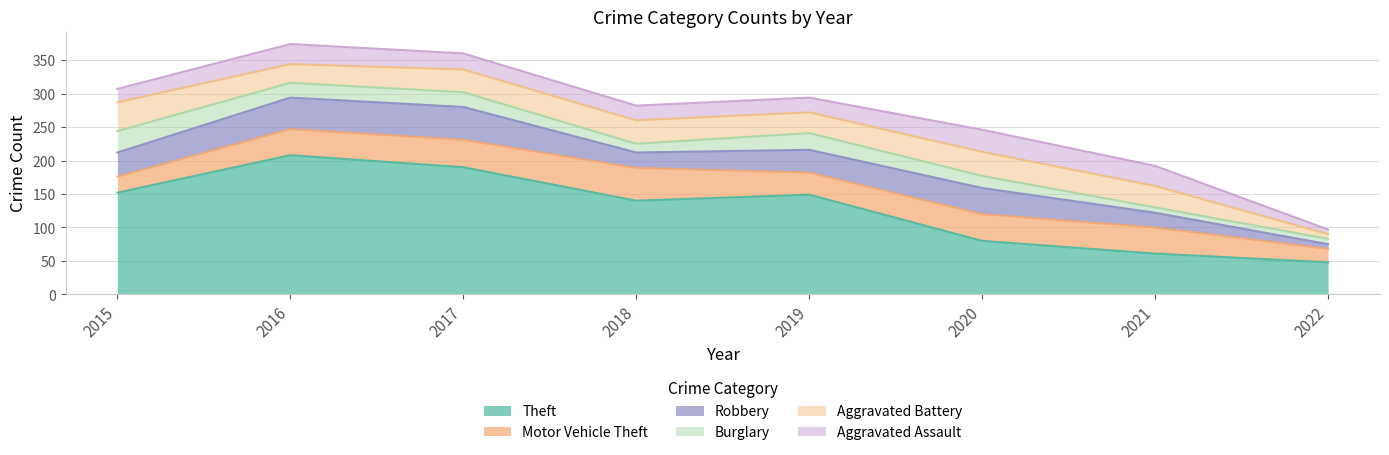

What is the difference between the Burglary values at 2016 and 2020?

4